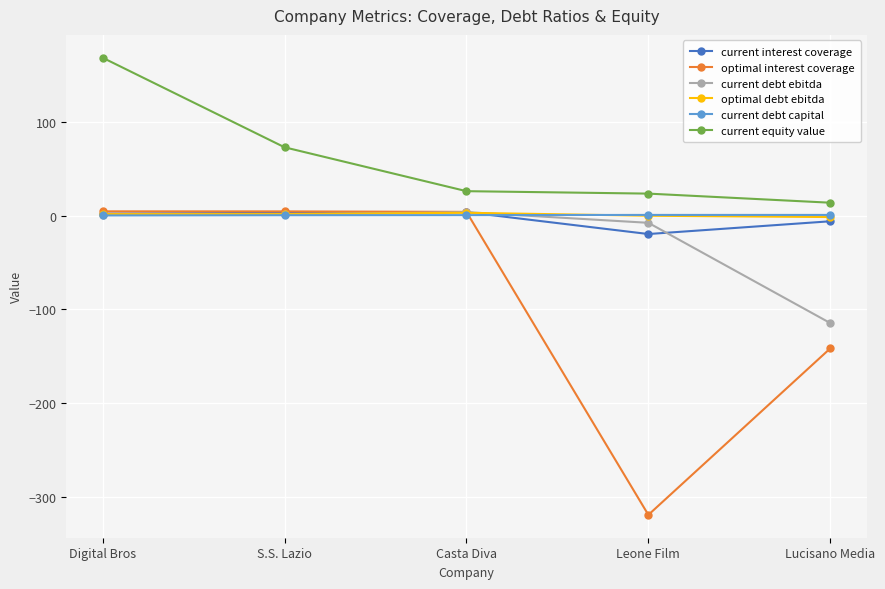

How many values in the optimal debt ebitda series exceed 1?

3